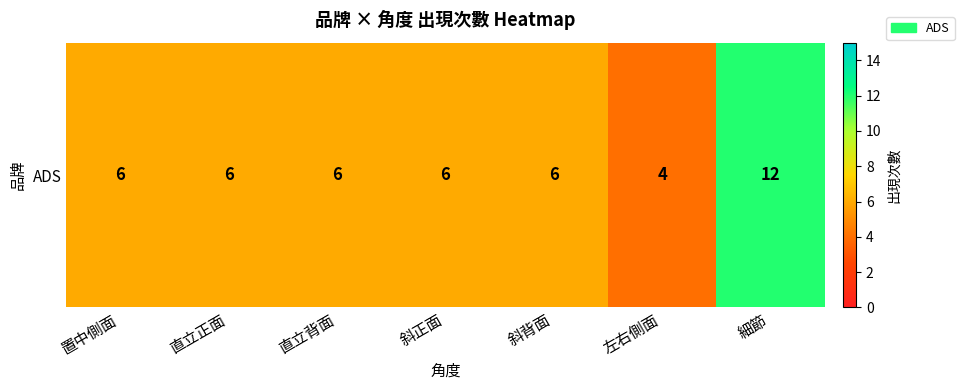

List the labels in order of value, largest first.

細節, 置中側面, 直立正面, 直立背面, 斜正面, 斜背面, 左右側面